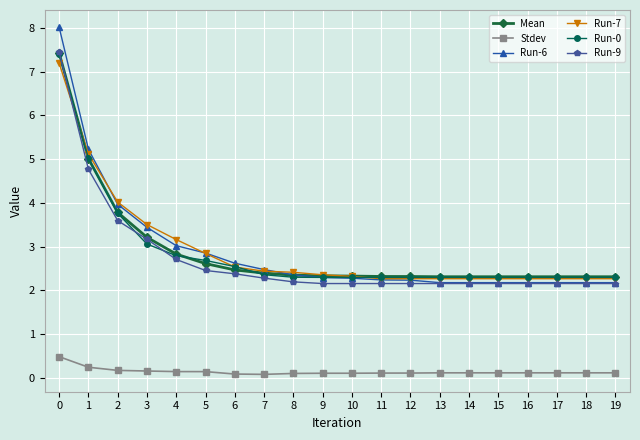

What is the difference between the second highest and second lowest values in the Run-0 series?

2.7